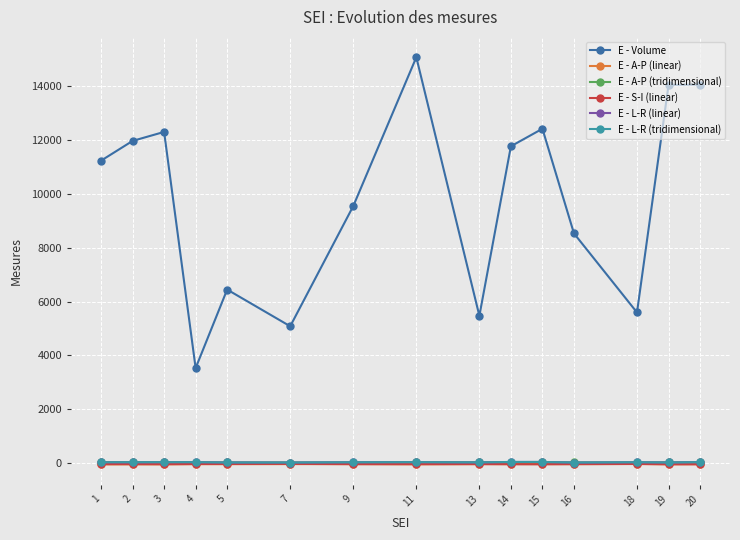

Count the number of categories in the chart.

15